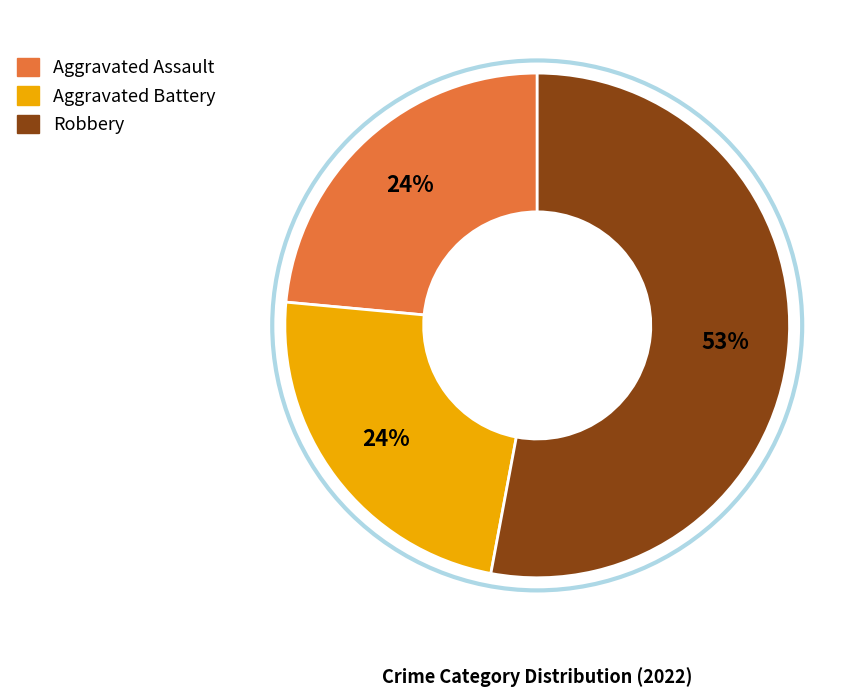

To the nearest percent, what portion does Aggravated Battery represent?

24%